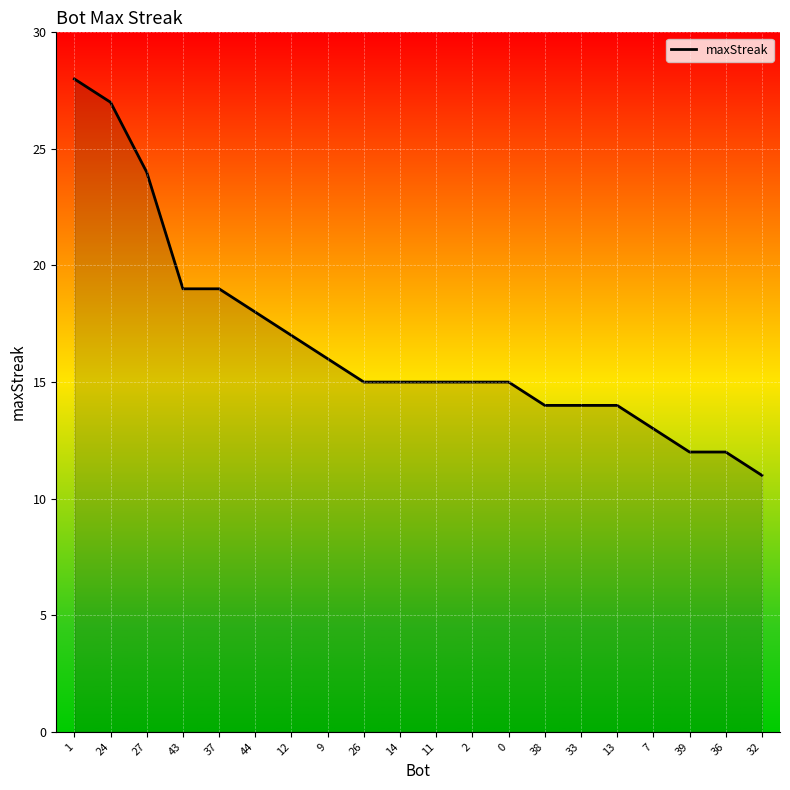

Between 26 and 32, which is larger?

26